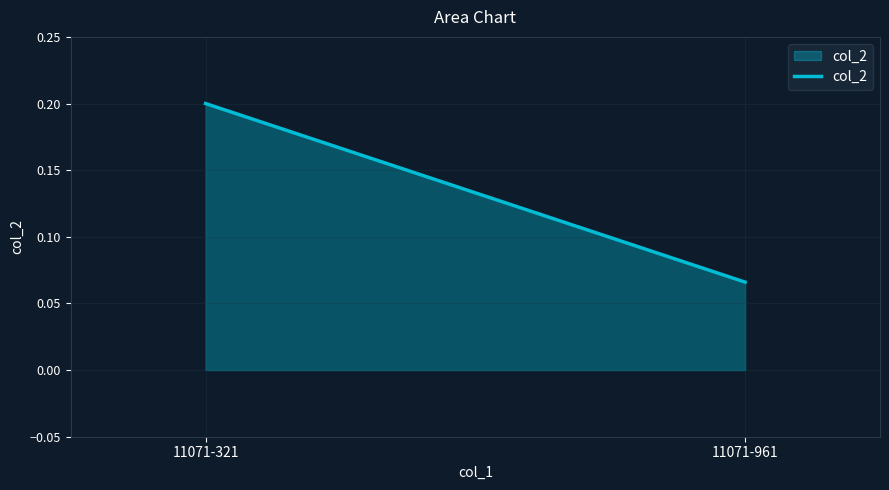

Where is the data nearest to the value 0?

11071-961